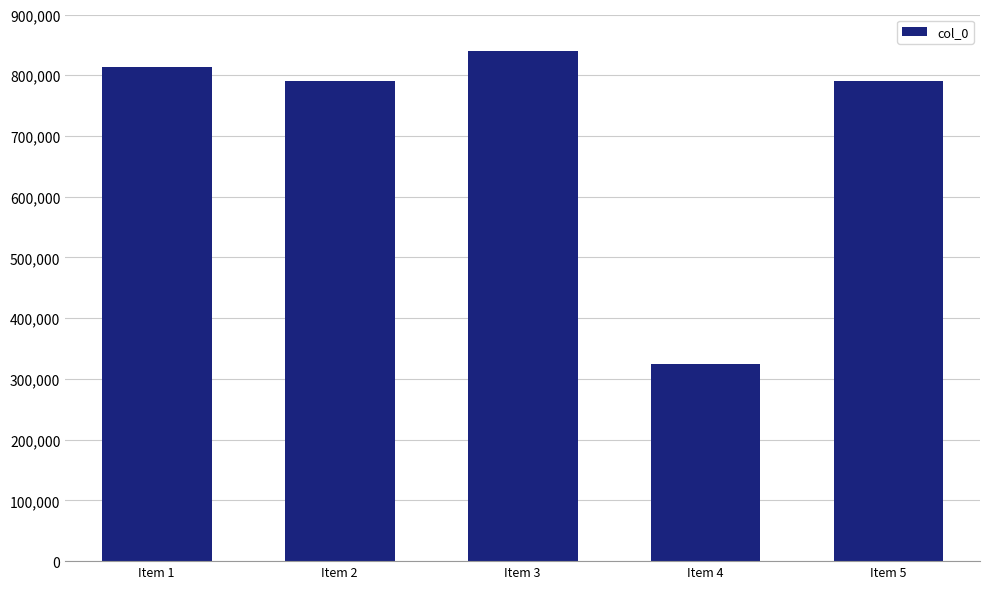

How many series are shown in this chart?

1